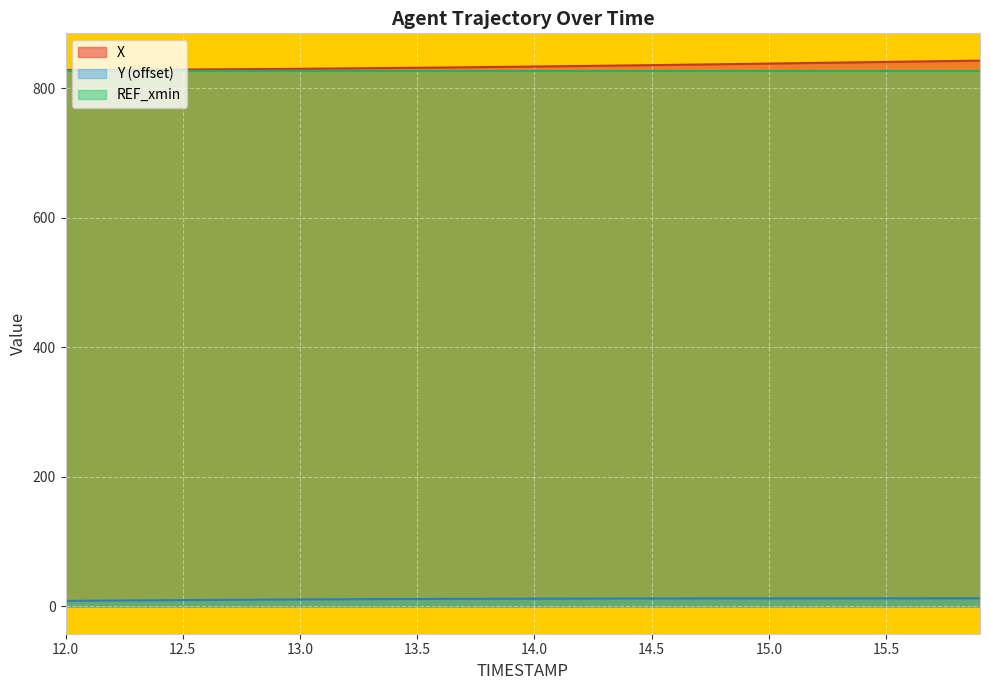

Which series has the widest spread of values?

X